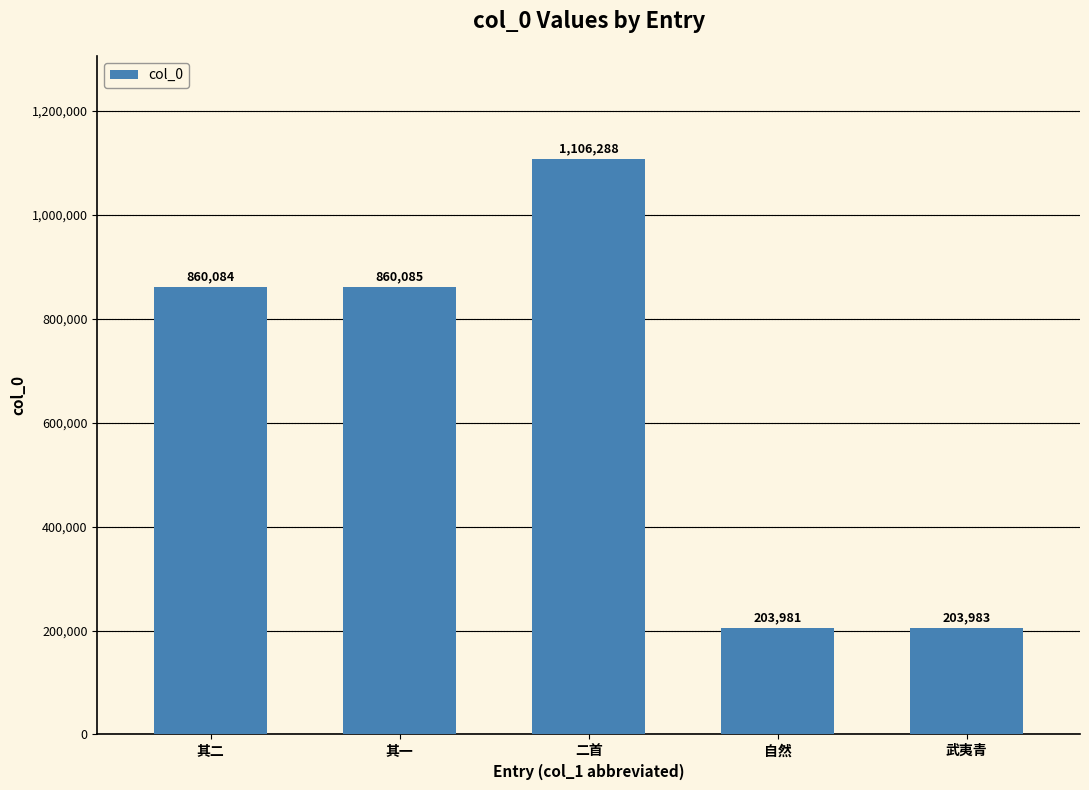

Is it true that the value at 武夷青 is 365156?

False